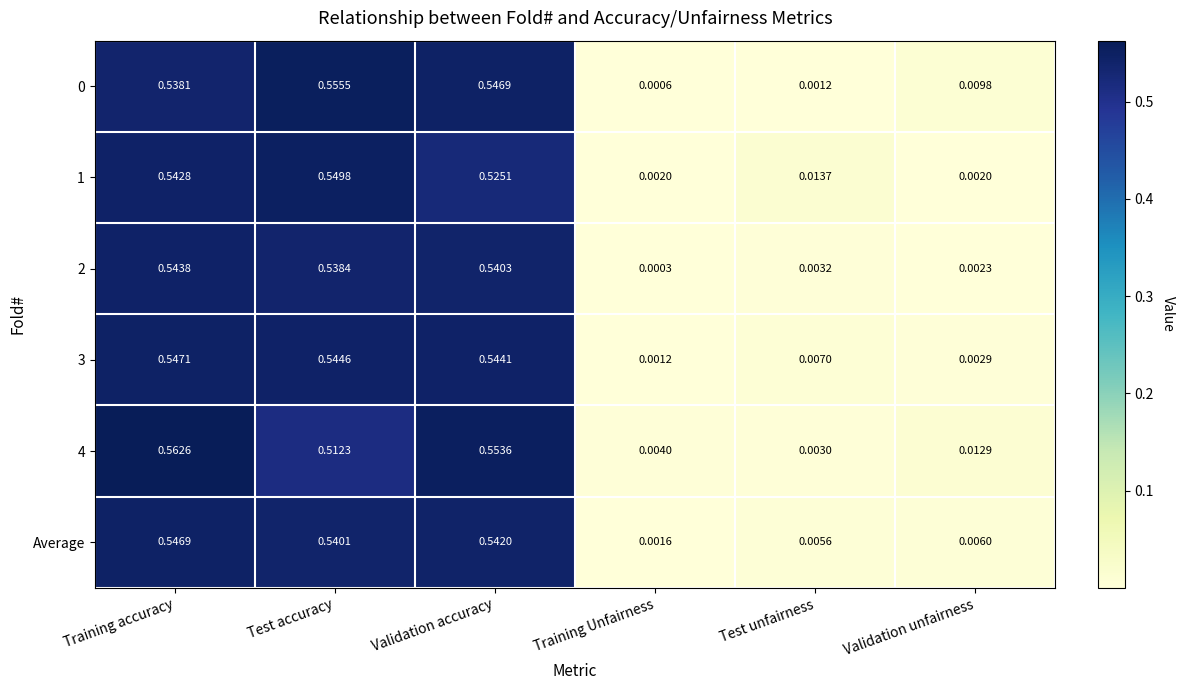

At which category does the chart reach its peak across all series?

Training accuracy